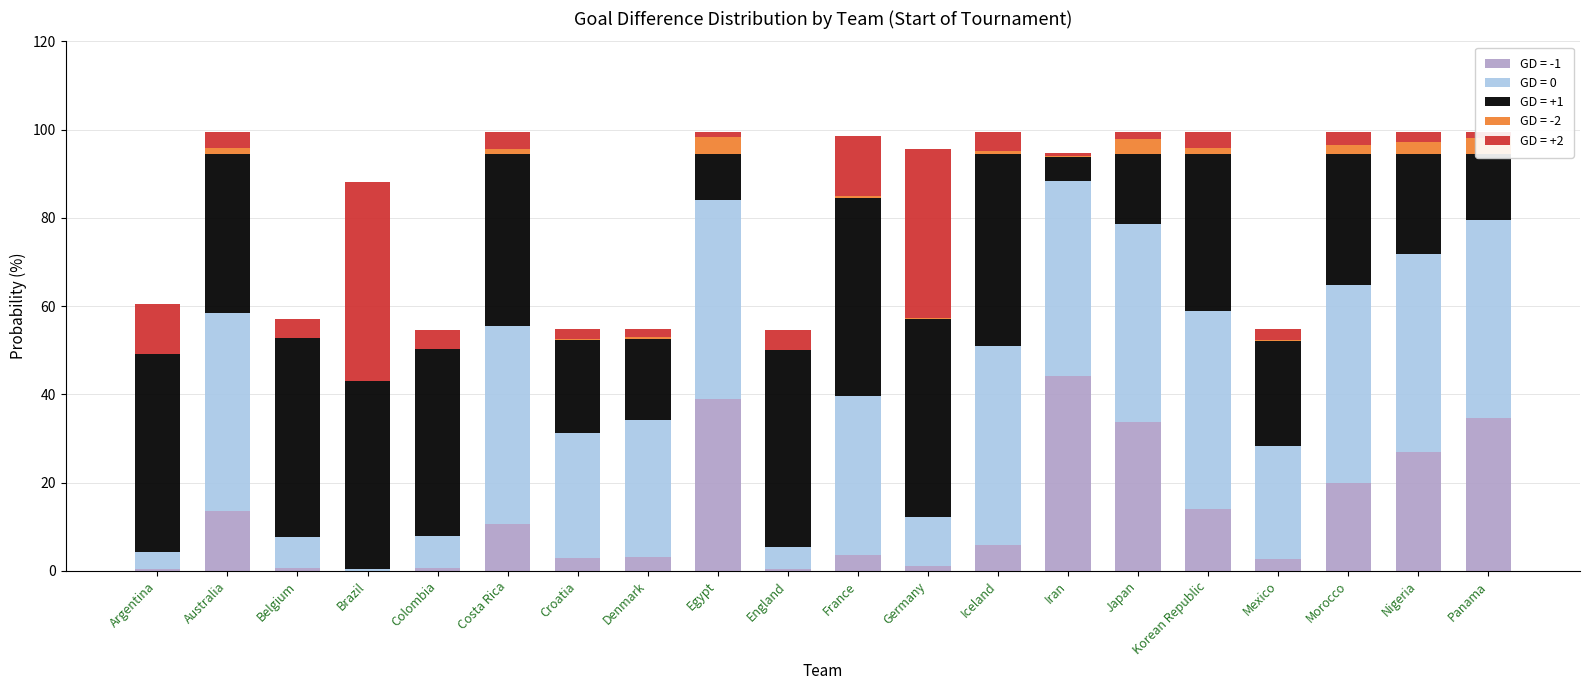

Are the bars horizontal?

No